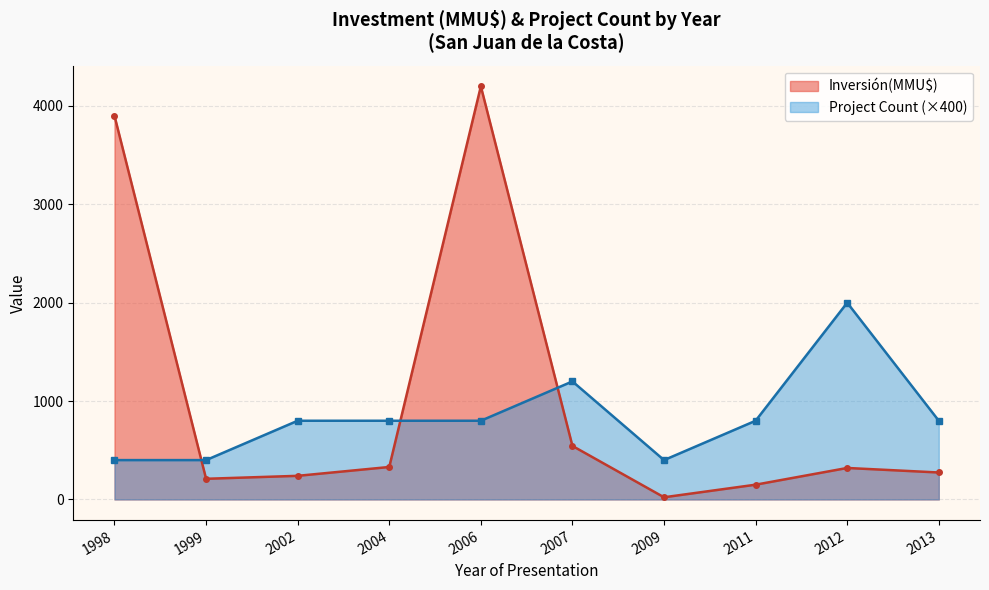

Between 16 and 17, which series saw the biggest shift?

Inversión(MMU$)